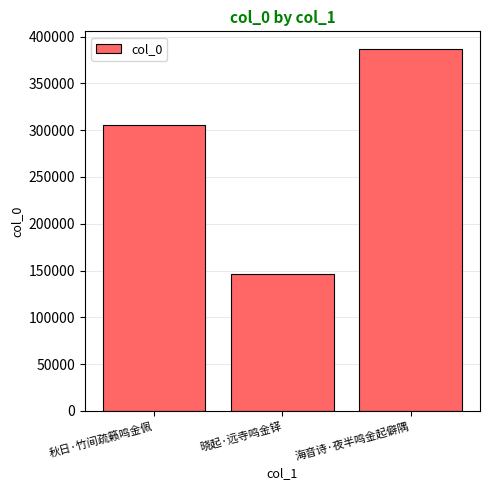

Reading left to right, transcribe all the data shown in this chart.

秋日·竹间疏籁鸣金佩=305641	晓起·远寺鸣金铎=146403	海音诗·夜半鸣金起僻隅=386239